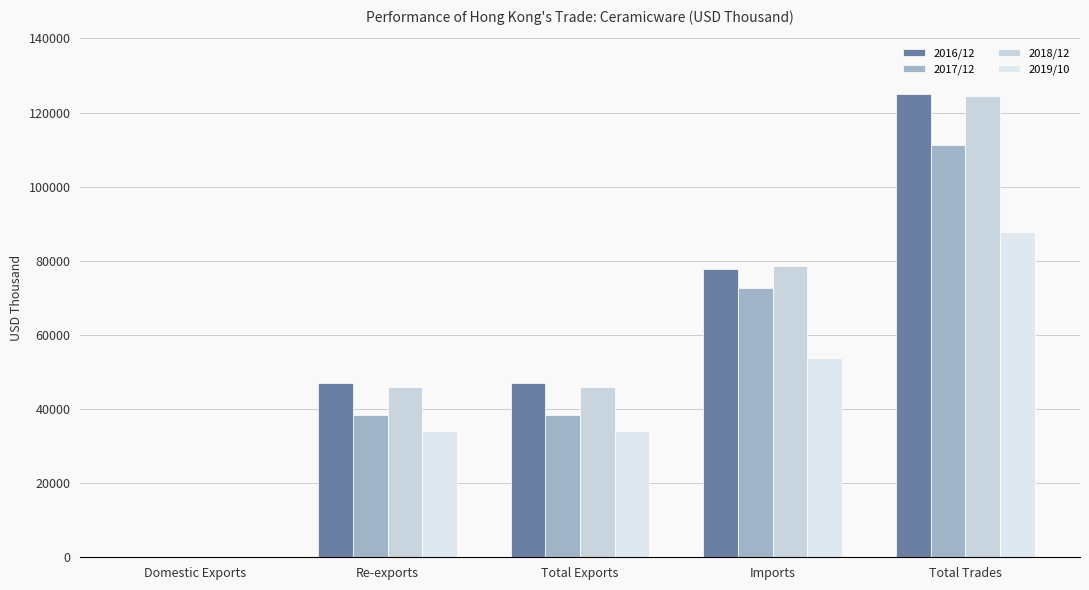

What are all the series names shown in the legend?

2016/12, 2017/12, 2018/12, 2019/10